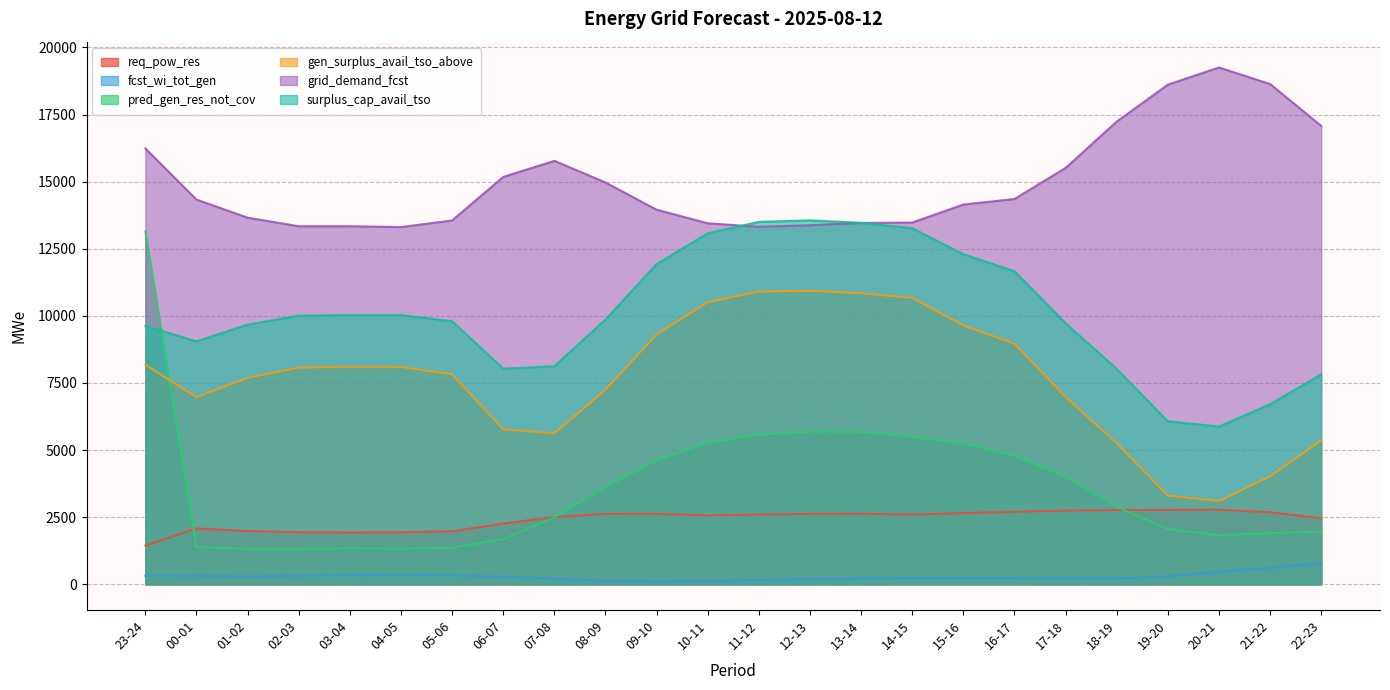

What is the label of the 11th point from the right?

12-13